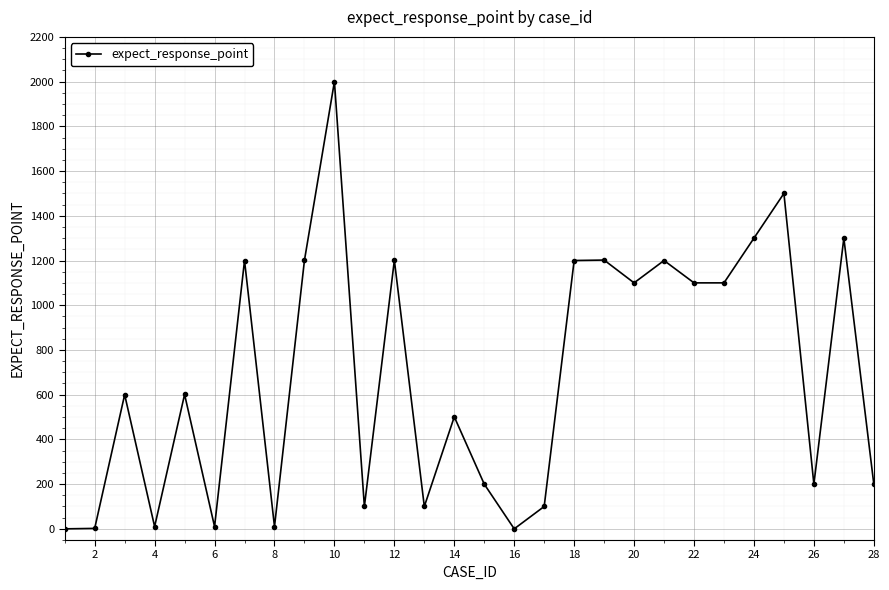

What is the sum of all values?

19238